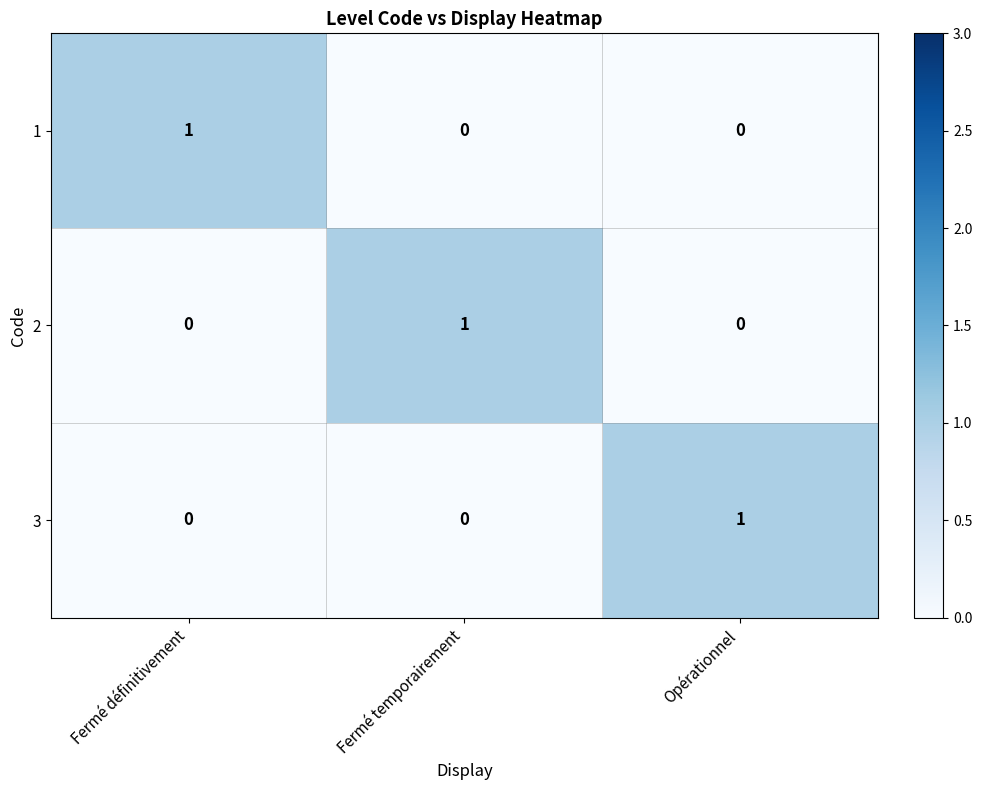

At how many categories does at least one series exceed 0?

3